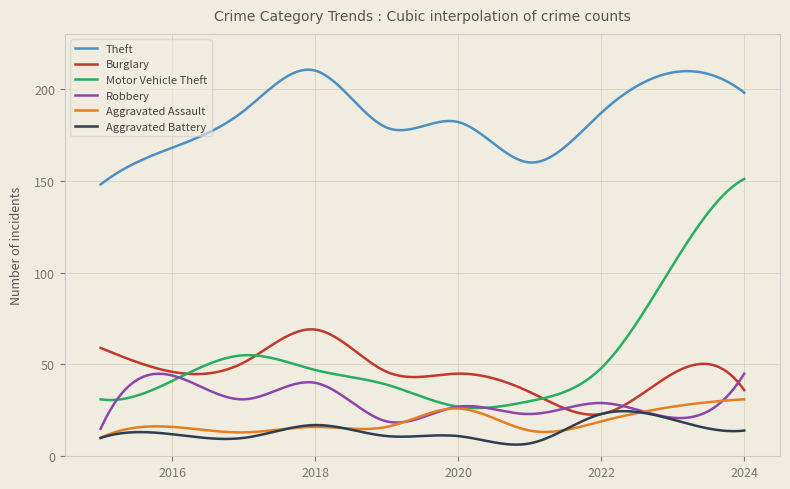

How many times do Motor Vehicle Theft and Burglary cross each other?

3